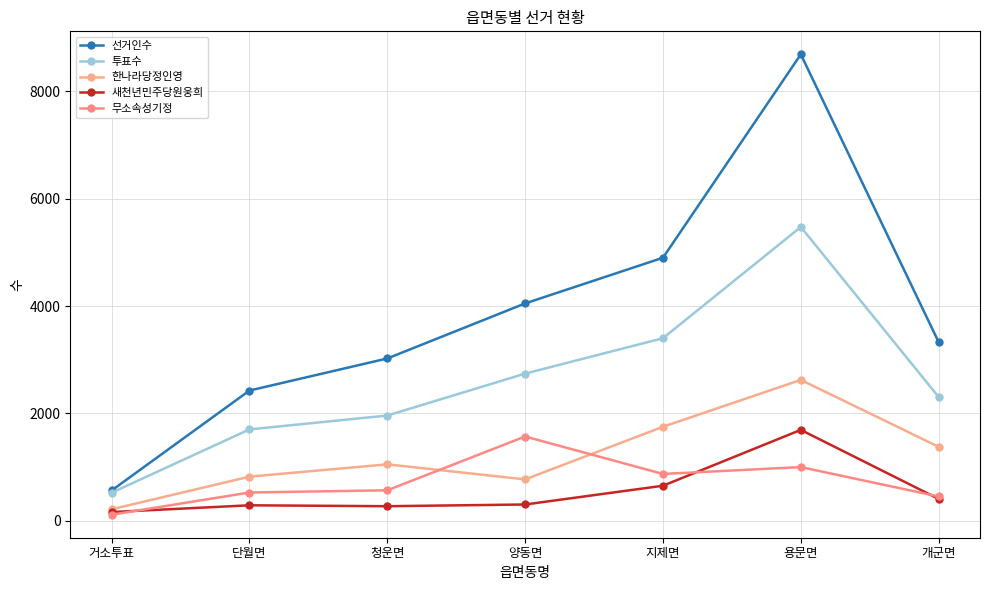

Which category has the lowest value in the 투표수 series?

거소투표